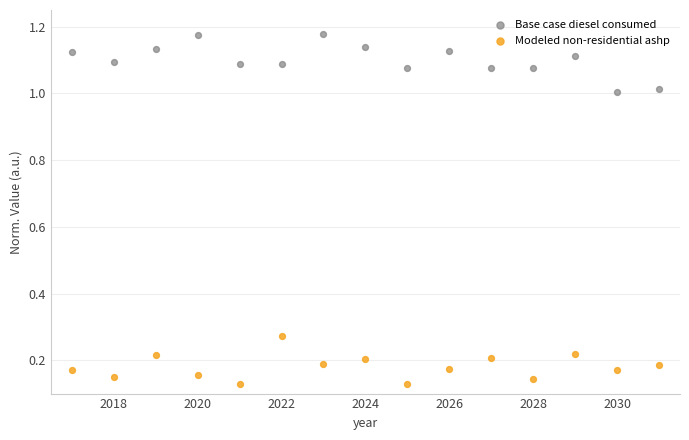

Across all data points, what is the range of X values (max minus min)?

14.0